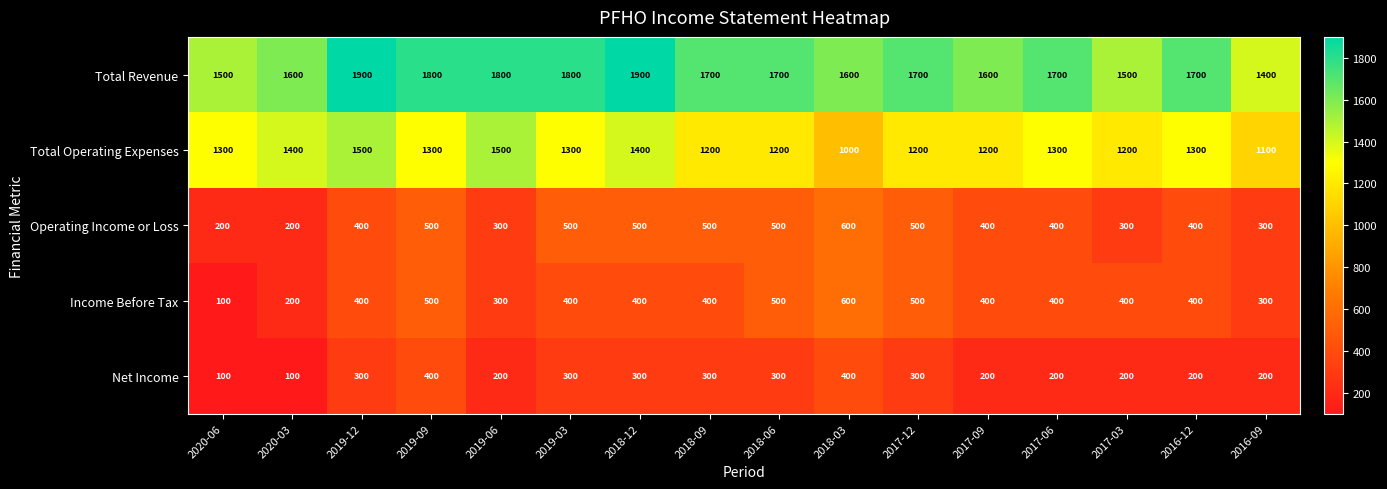

Is the value of Total Operating Expenses at 2019-12 greater than the value of Income Before Tax at 2020-03?

Yes